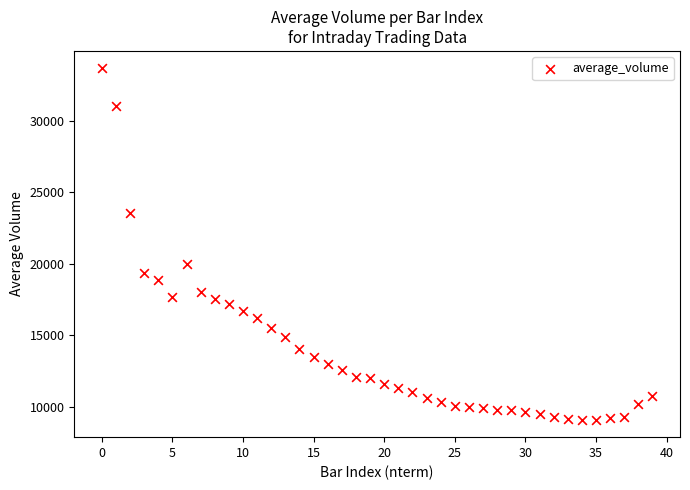

What is the range of Y values (max minus min)?

24522.8